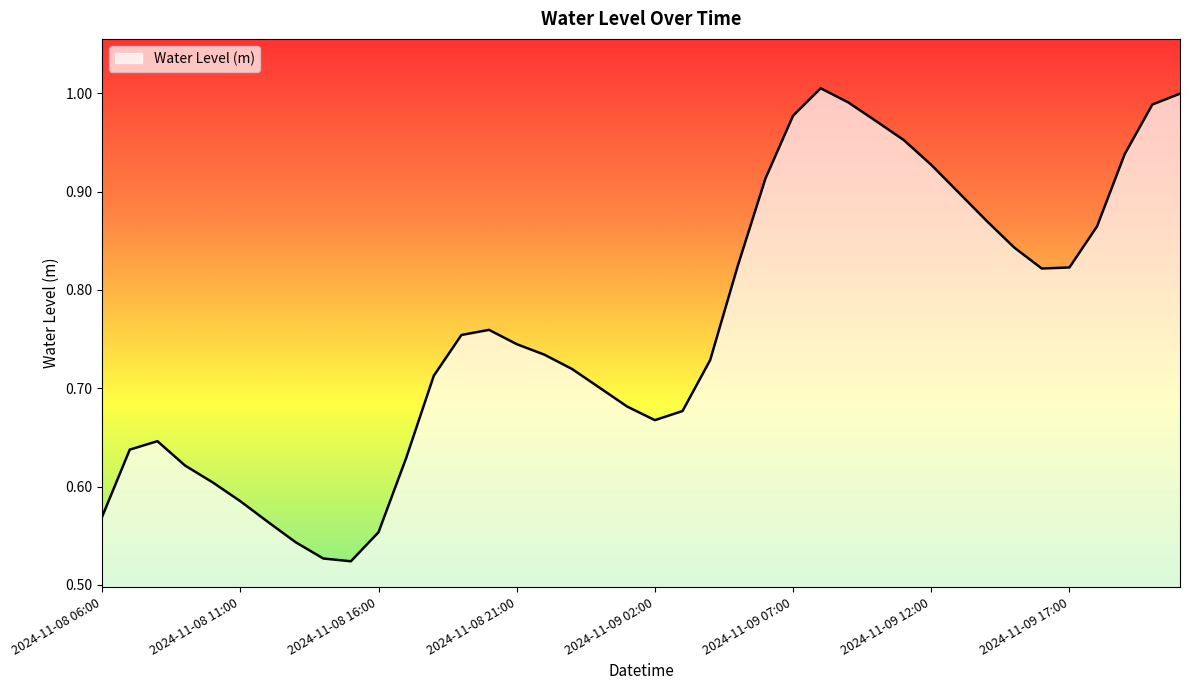

How many lines are shown in the chart?

1